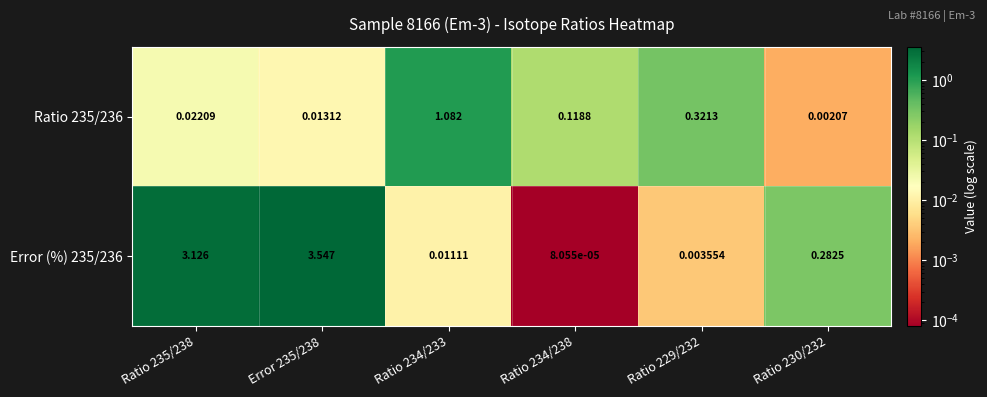

Rank the series by their average value, from lowest to highest.

Ratio 235/236, Error (%) 235/236